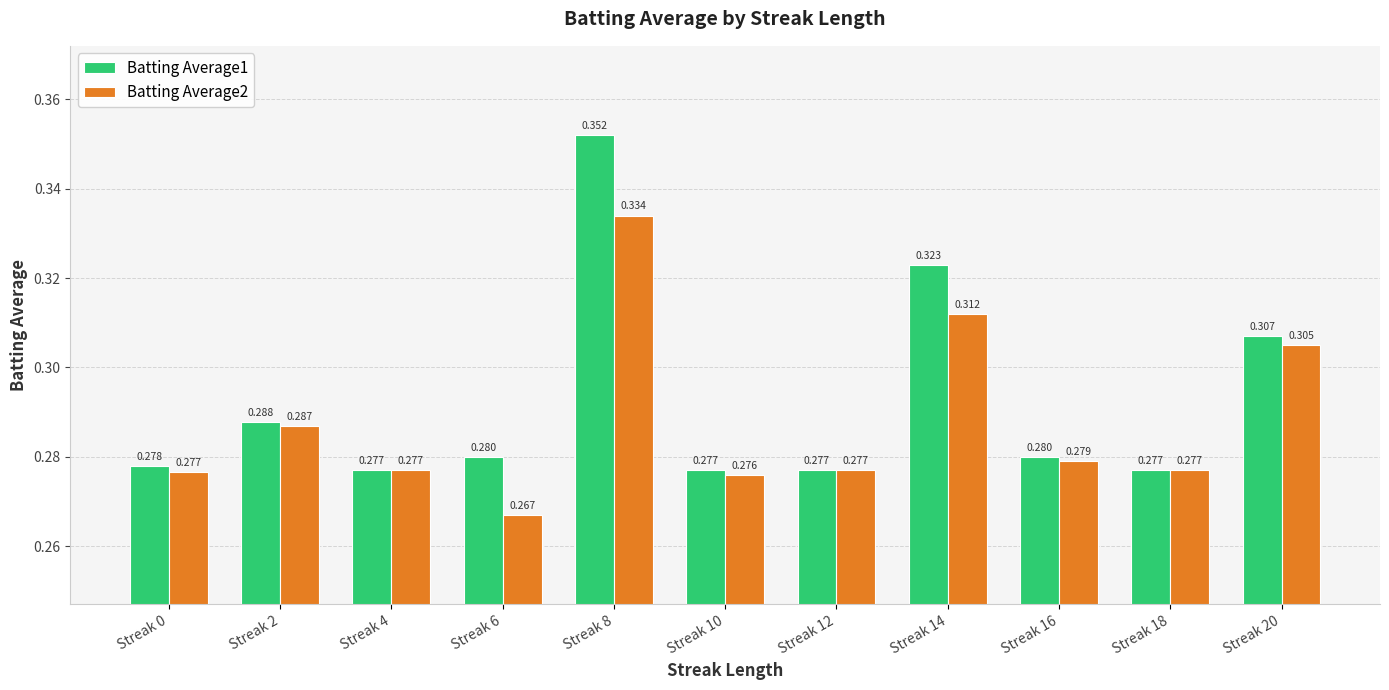

Is it true that Batting Average2 equals 0.4 at Streak 18?

False